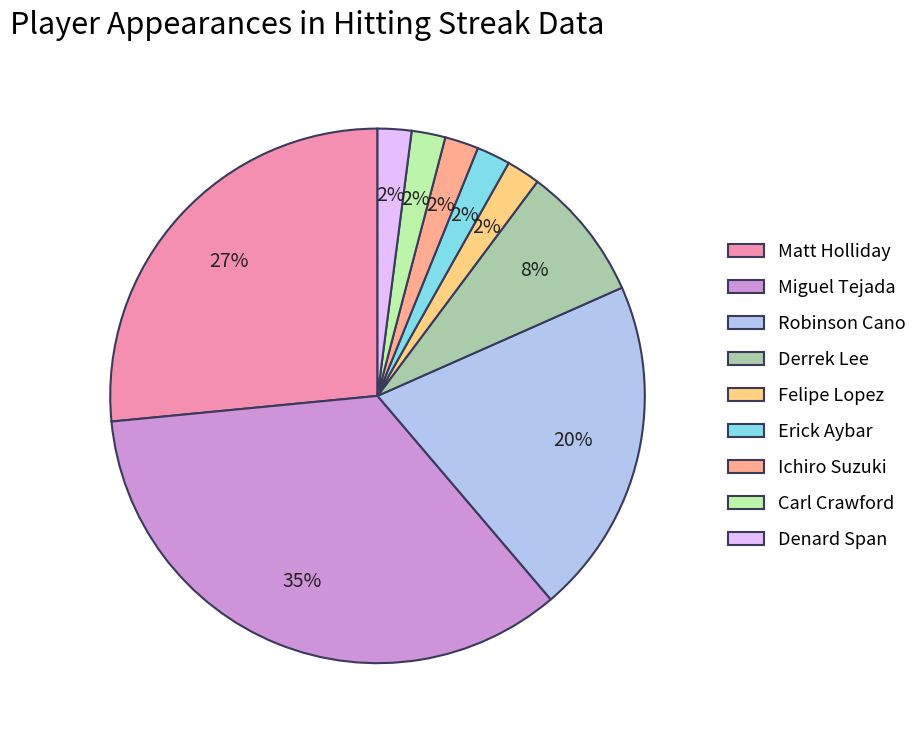

Count the number of slices in the pie.

9